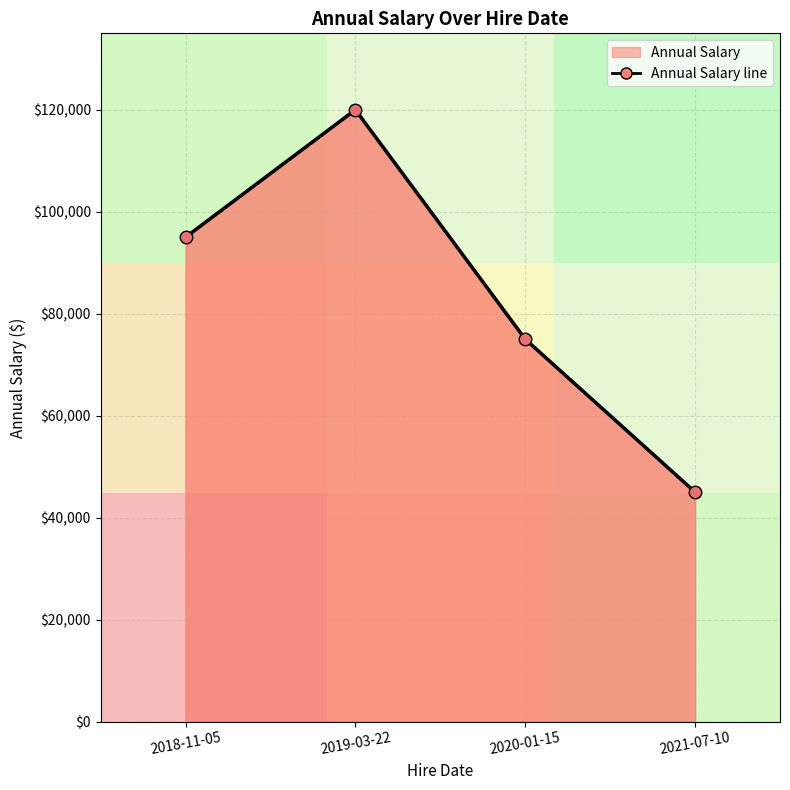

How many values are between 75000 and 120000?

3